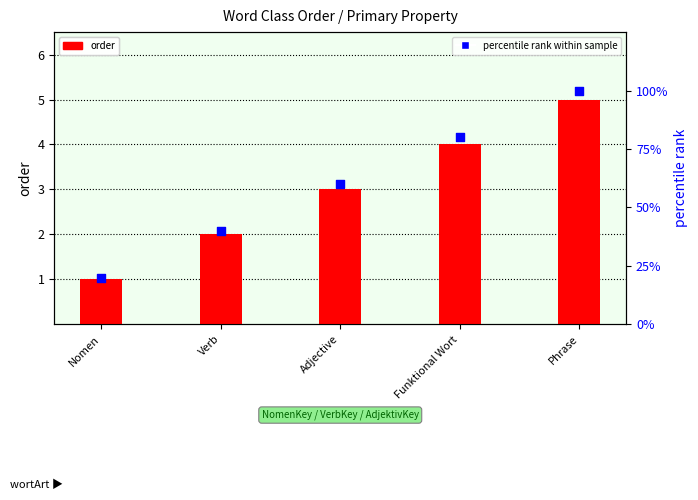

At which category is the sum across all series the highest?

Phrase